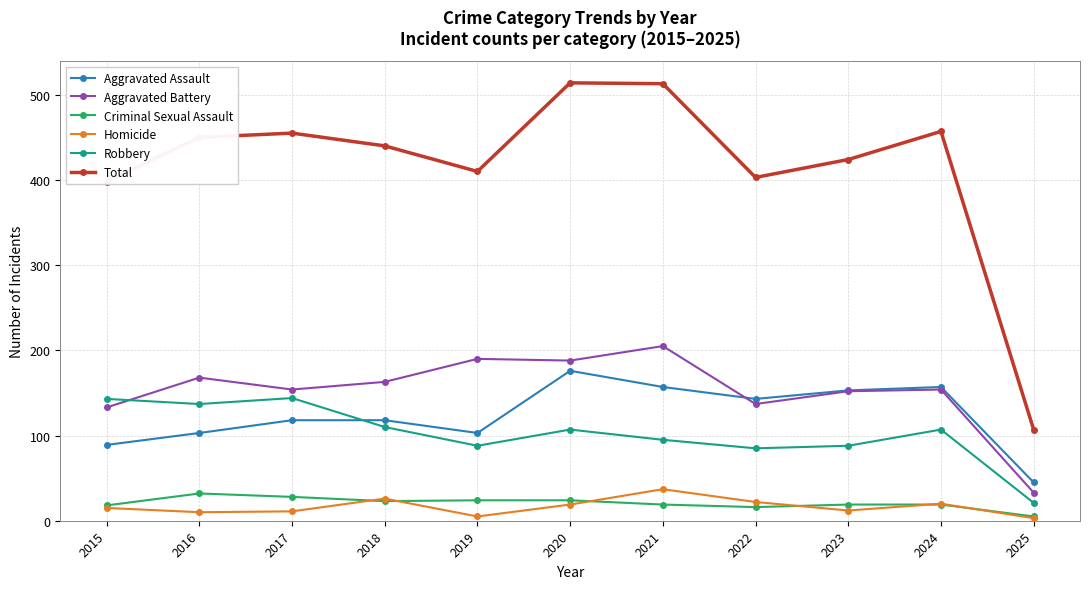

What is the highest value of the Aggravated Assault series?

176